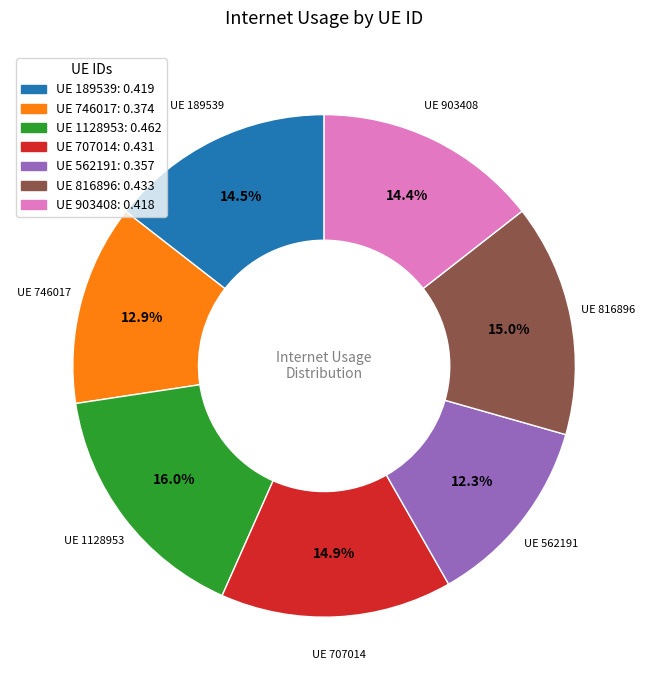

Which slice is the largest?

UE 1128953: 0.462